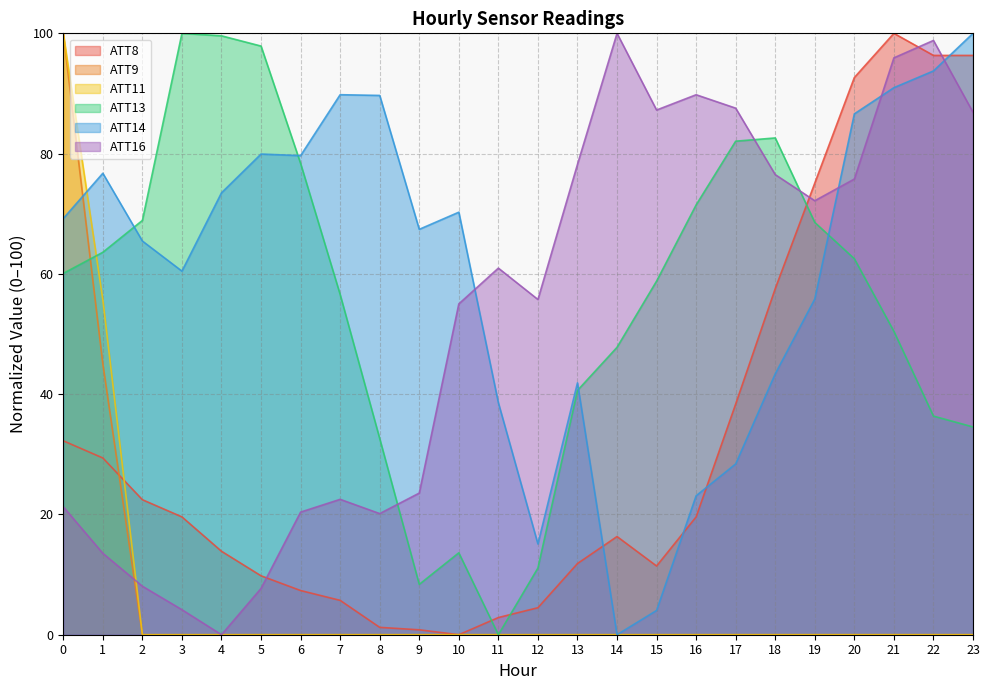

What is the difference between the ATT16 values at 22 and 3?

94.7